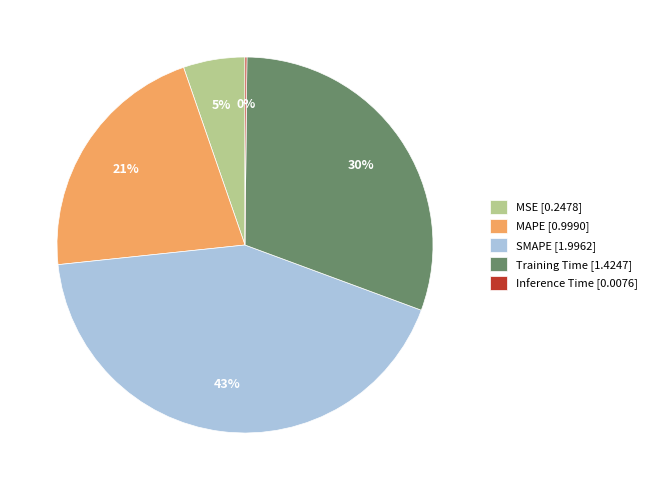

Which category has the biggest portion of the pie?

SMAPE